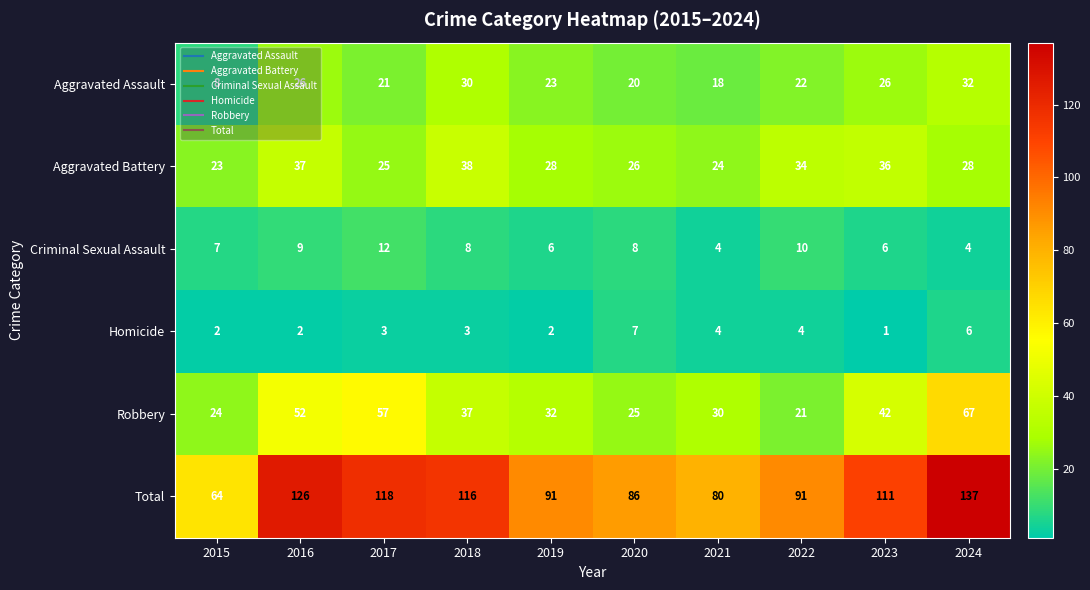

What is the spread (max minus min) of values at 2018?

113